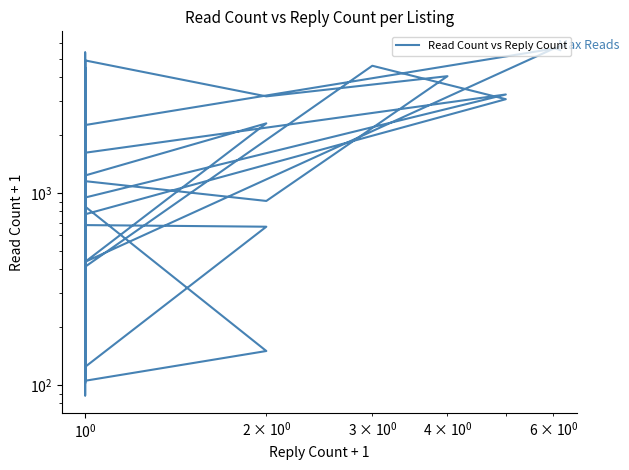

Read the value at 12.

2254